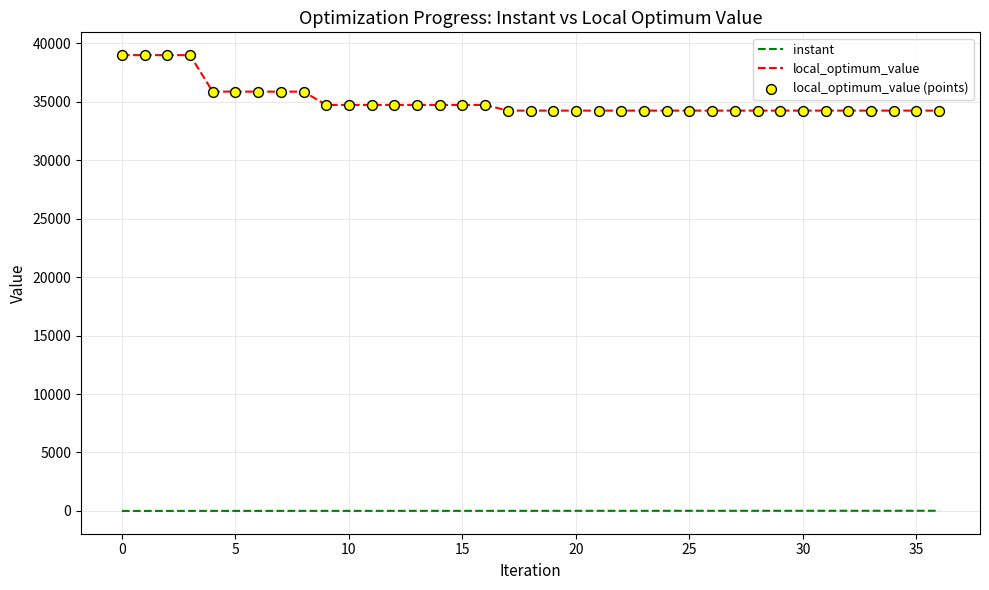

List the series in order of their peak value, lowest first.

instant, local_optimum_value